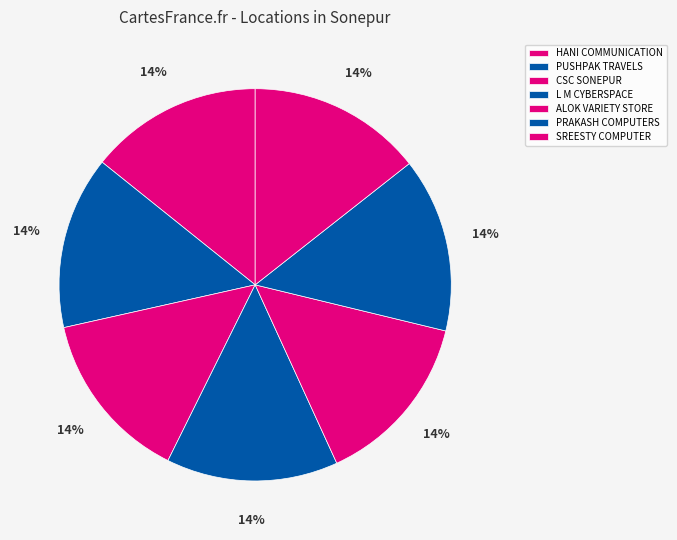

Is it true that ALOK VARIETY STORE is 14% of the pie?

True